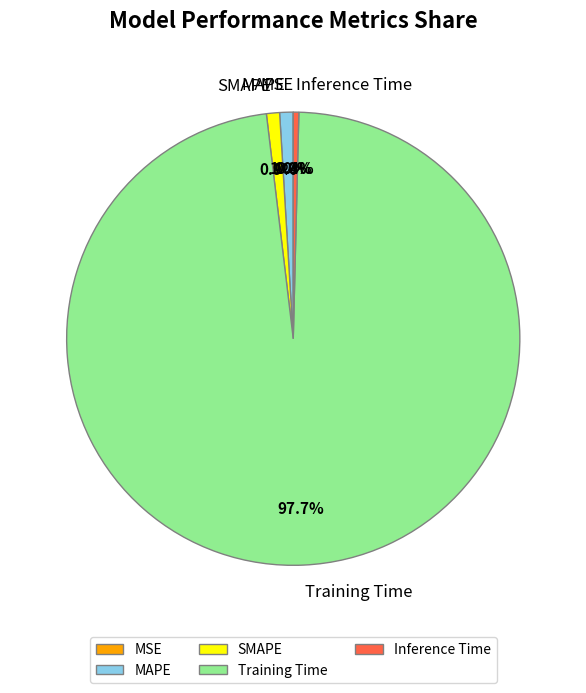

To the nearest percent, what percentage of the pie is MAPE?

1%